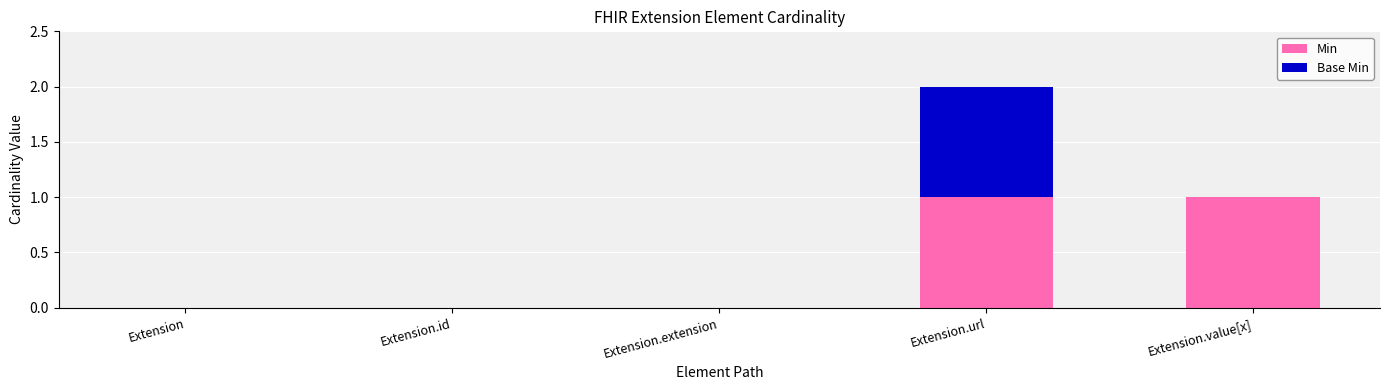

The Min series shows 1 at Extension.value[x]. True or false?

True